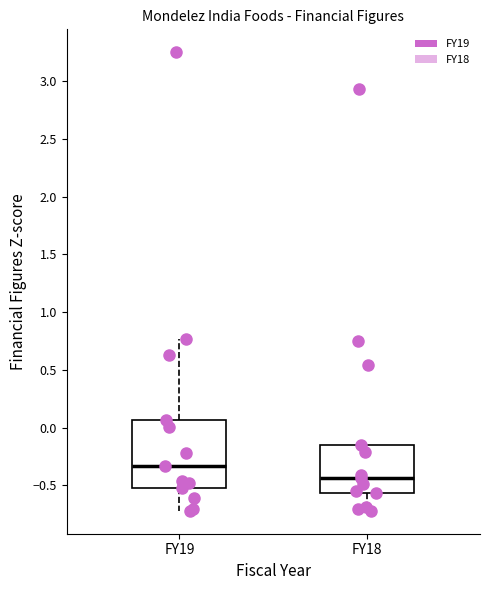

Which box's median line is the lowest?

FY18